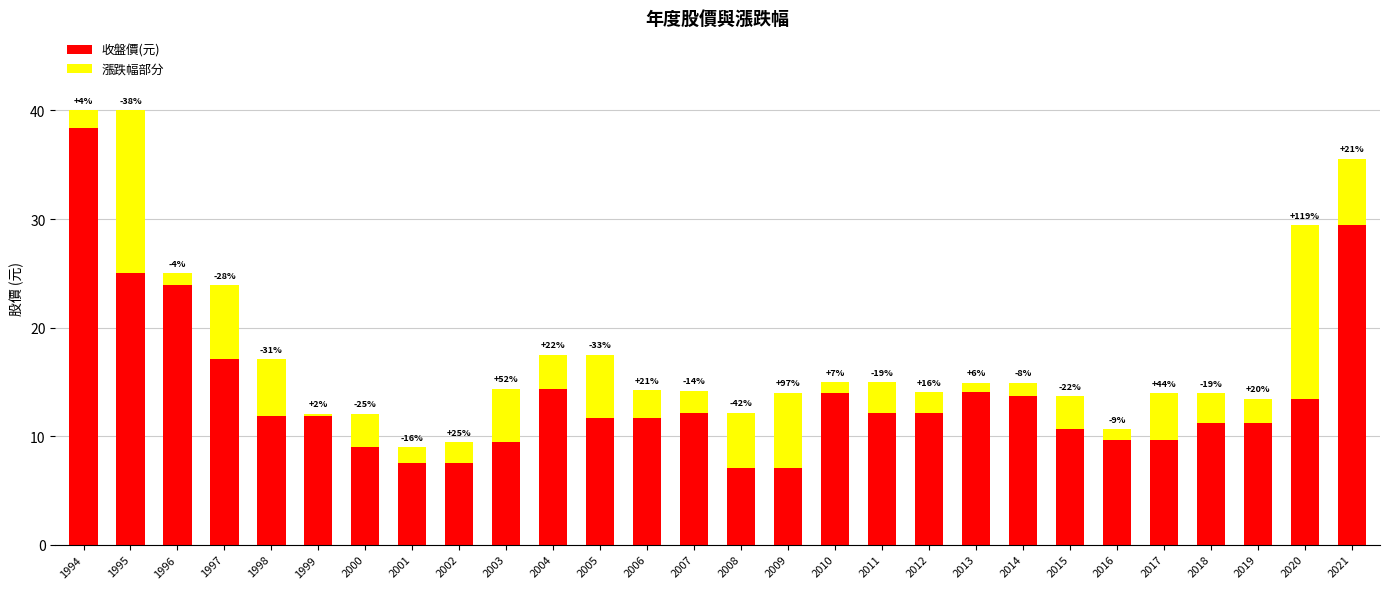

Does the chart contain stacked bars?

Yes